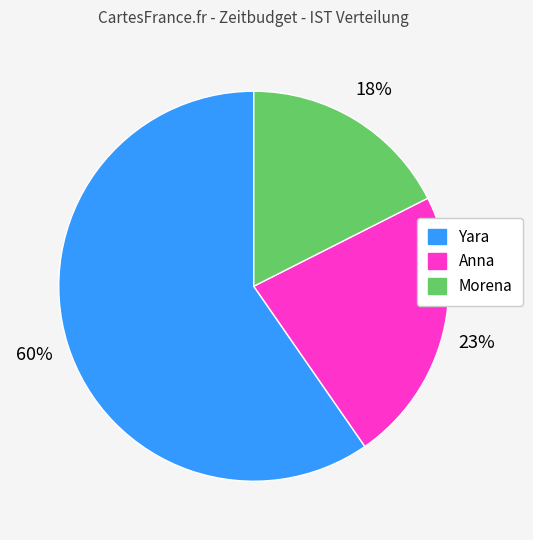

What is the majority slice?

Yara